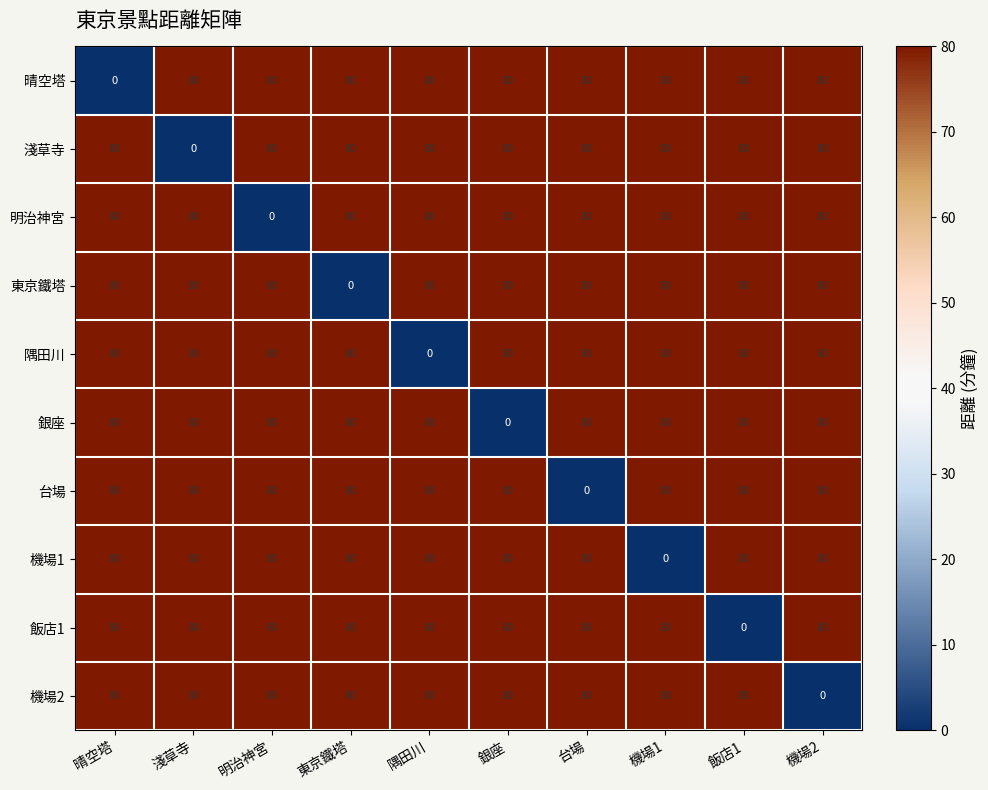

What is the maximum value shown in the chart?

80